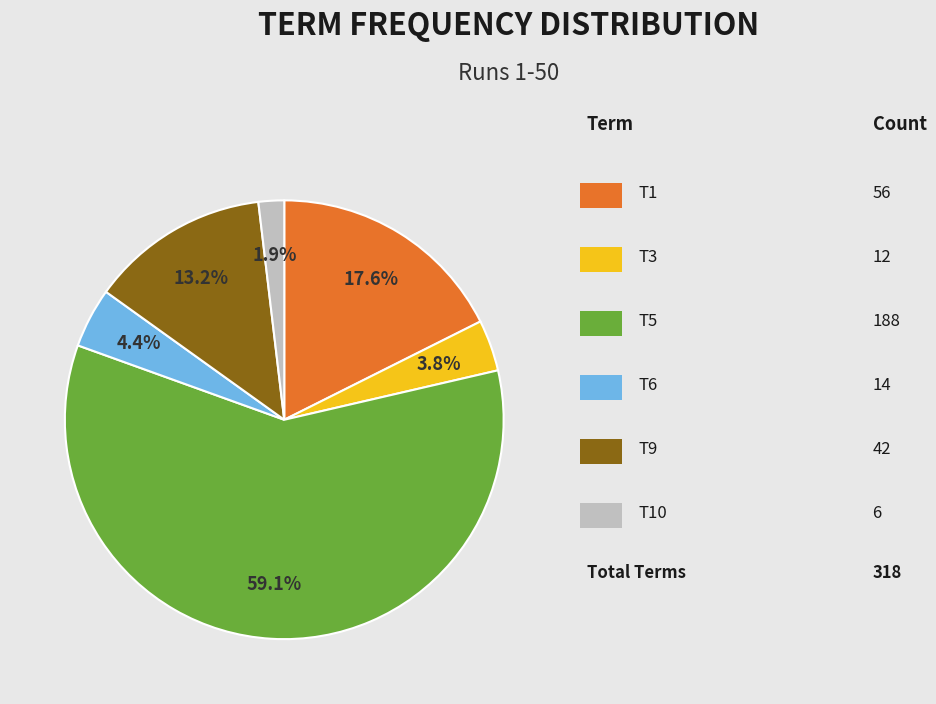

Is there any slice that represents more than half of the pie?

Yes